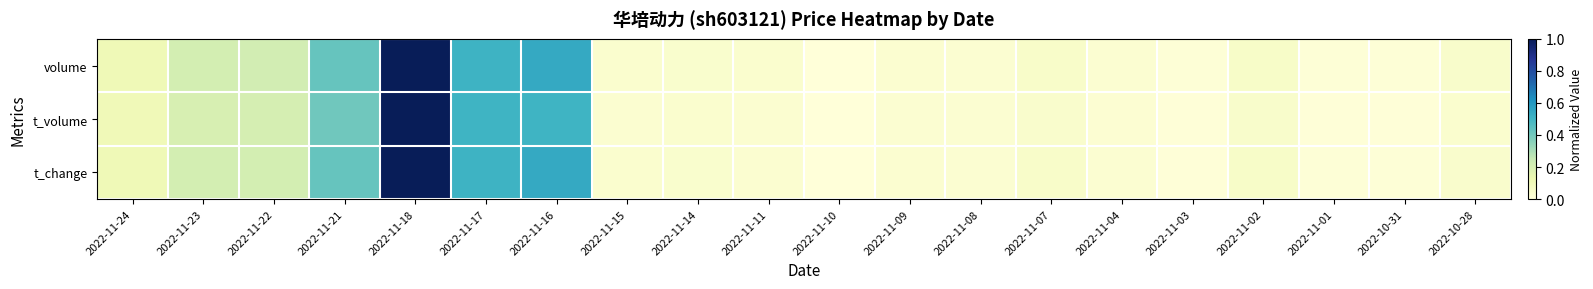

Rank the series at 2022-11-02 from lowest to highest value.

t_volume, t_change, volume